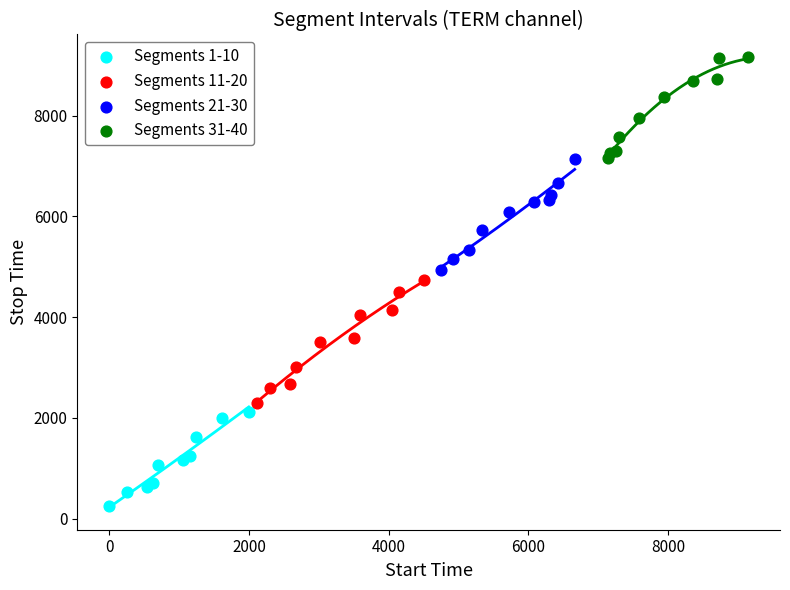

Which series contains the highest Y value?

Segments 31-40